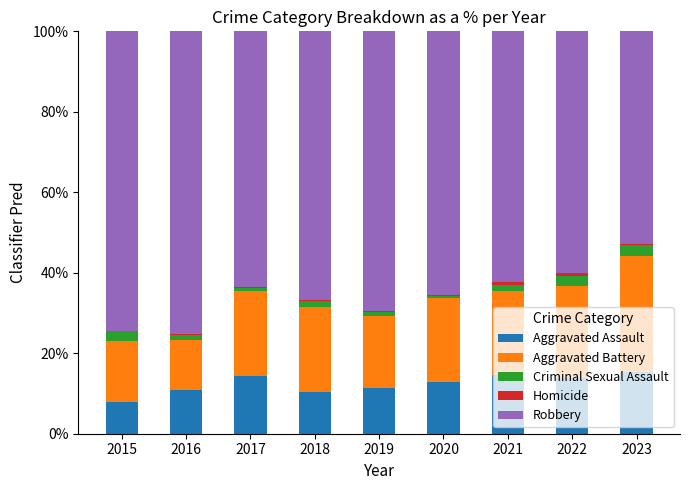

Is it true that Aggravated Assault equals 17.4 at 2016?

False